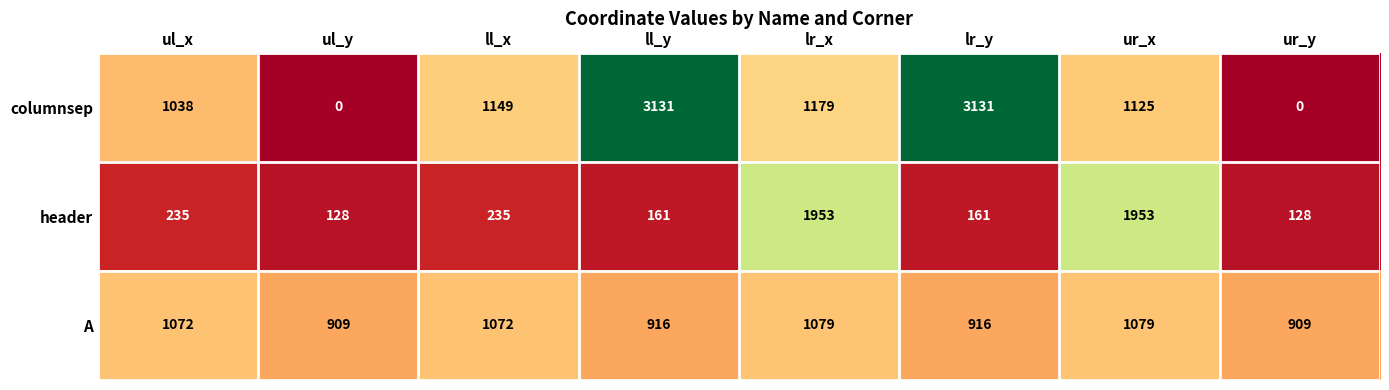

What is the difference between the maximum and minimum values in the columnsep series?

3131